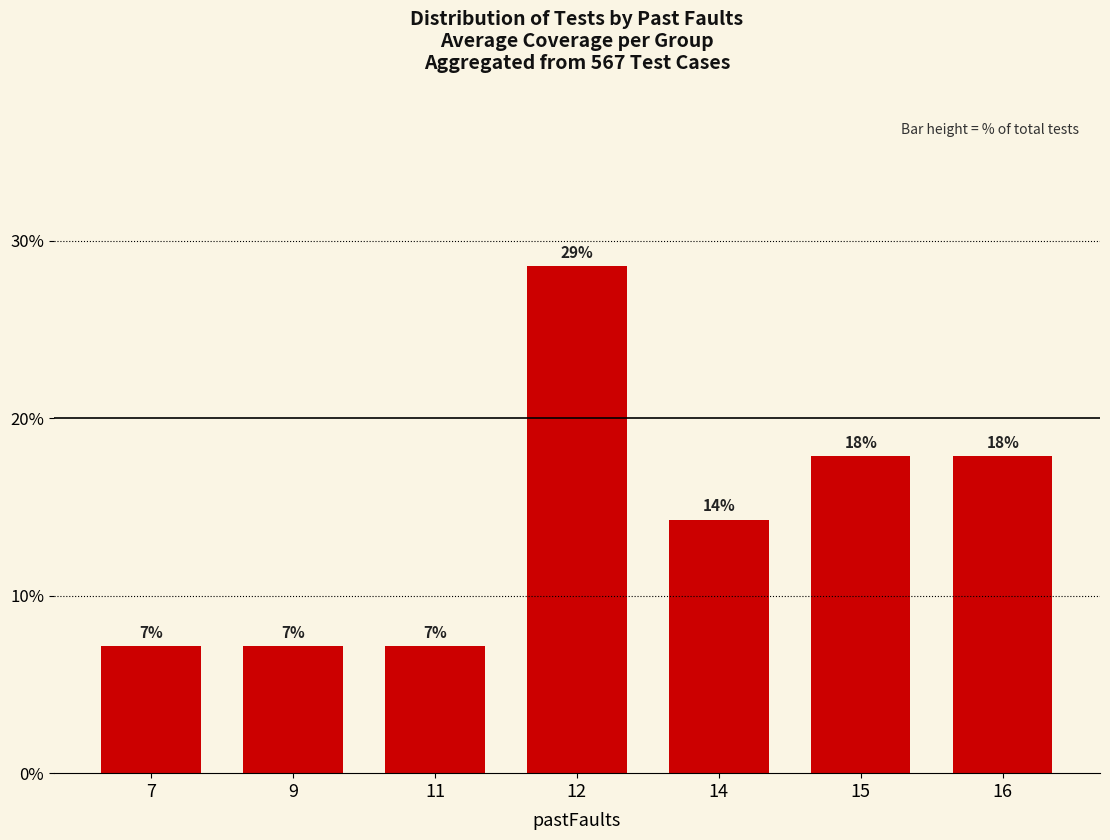

What is the difference between the maximum and minimum values?

21.4